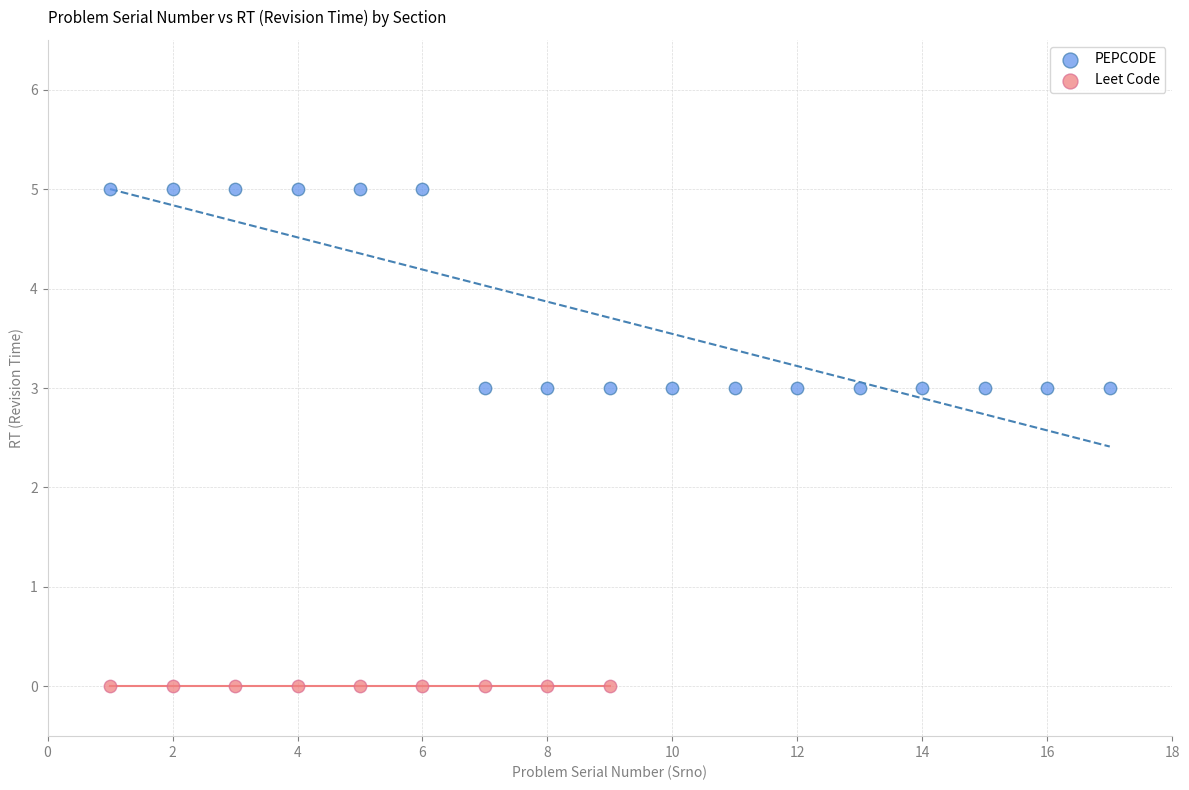

Which series reaches the maximum Y coordinate?

PEPCODE